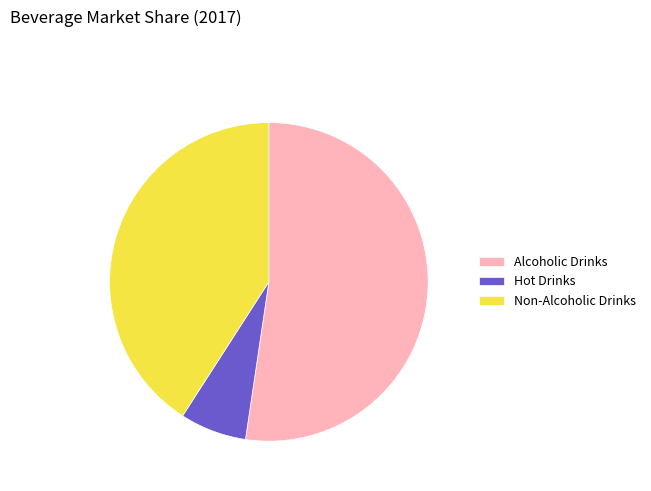

Which slice is the smallest?

Hot Drinks